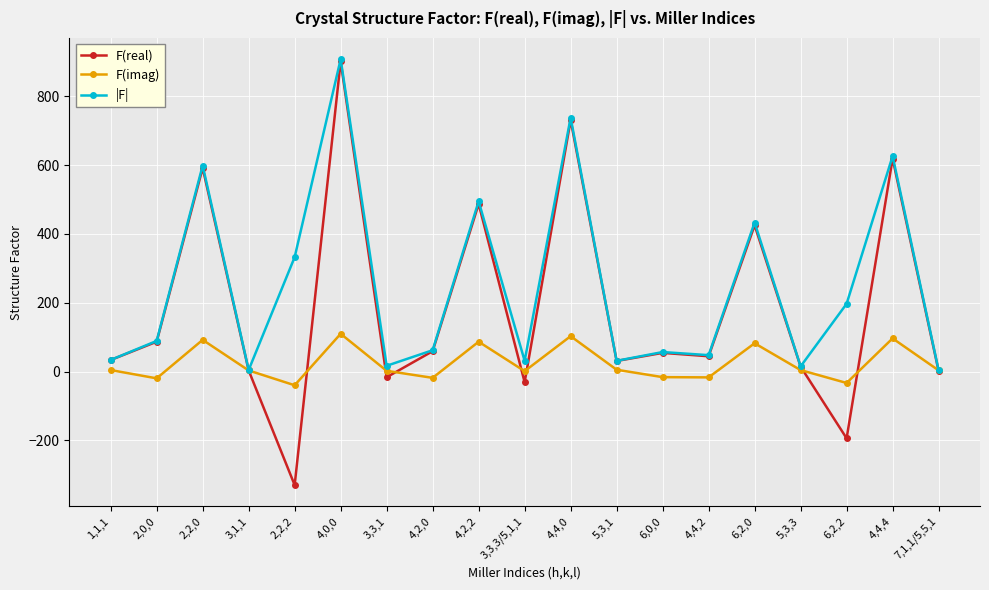

List the series in order of their overall mean, highest first.

|F|, F(real), F(imag)